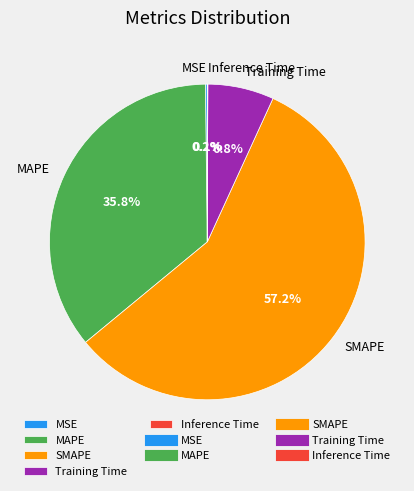

What is the ratio of the value at MAPE to the value at SMAPE?

0.6